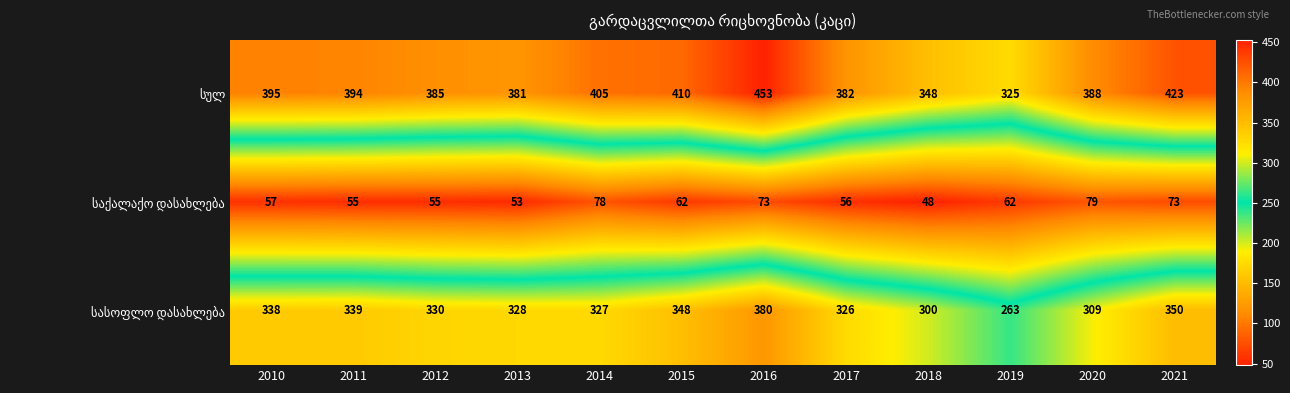

What is the spread (max minus min) of values at 2019?

263